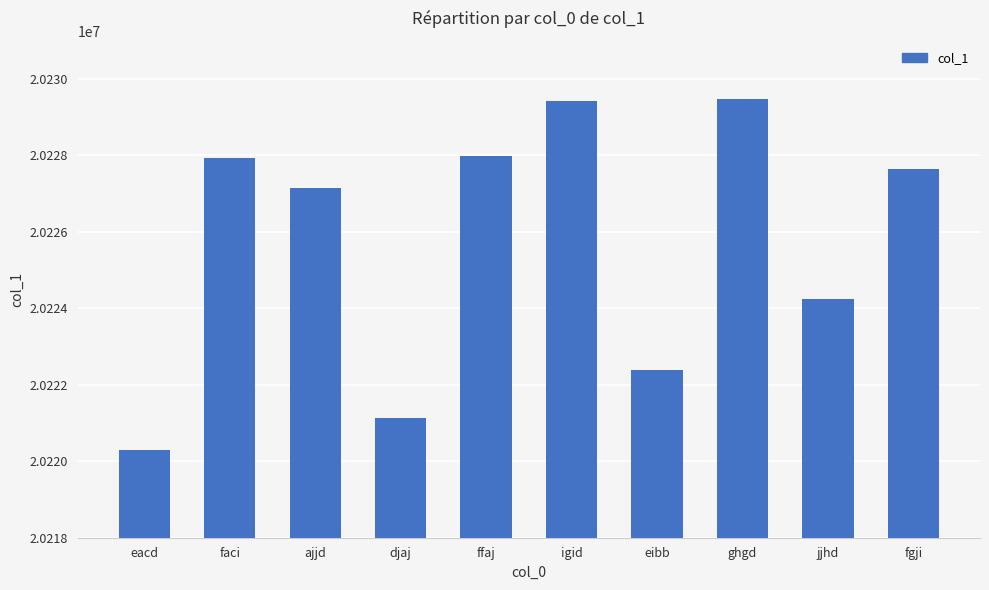

Read the value at eacd.

20220297